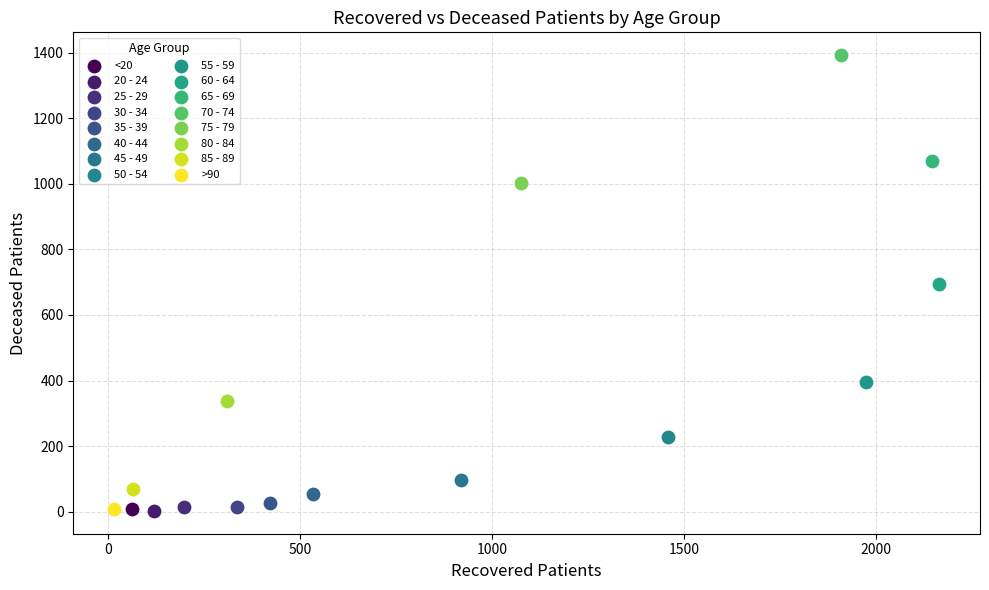

What are all the series names shown in the legend?

<20, 20 - 24, 25 - 29, 30 - 34, 35 - 39, 40 - 44, 45 - 49, 50 - 54, 55 - 59, 60 - 64, 65 - 69, 70 - 74, 75 - 79, 80 - 84, 85 - 89, >90